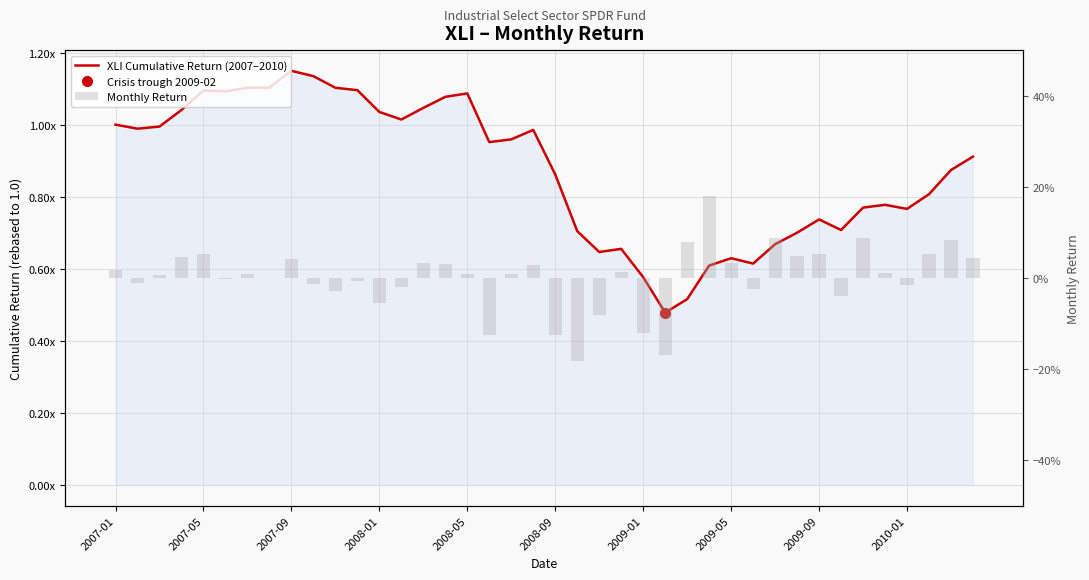

What is the total value across all series at 17?

0.8